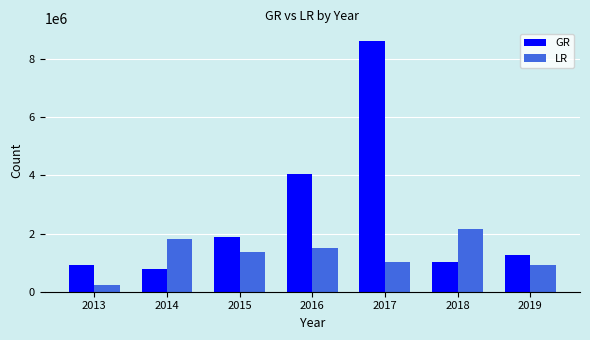

What is the average value of the LR series?

1285773